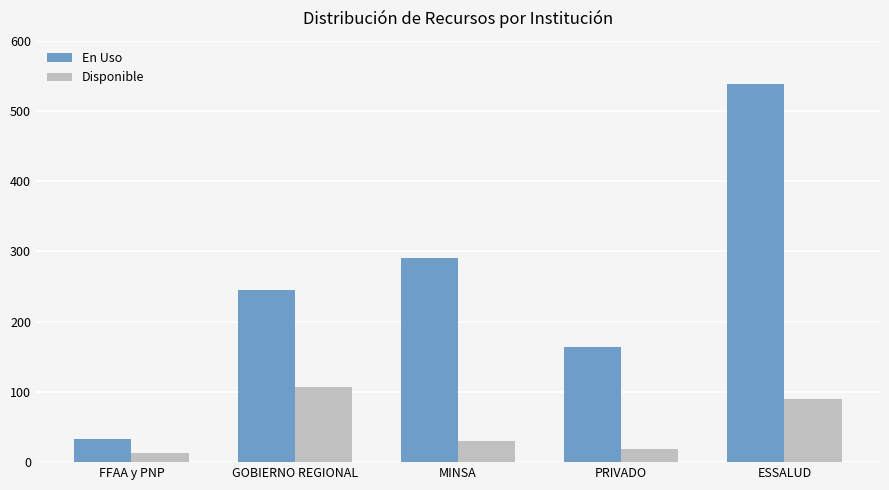

What is the label of the 2nd bar from the right?

PRIVADO